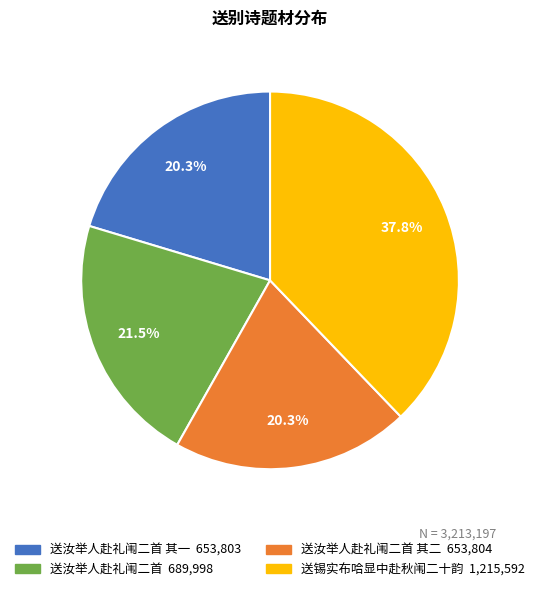

Is there a majority slice in this chart?

No